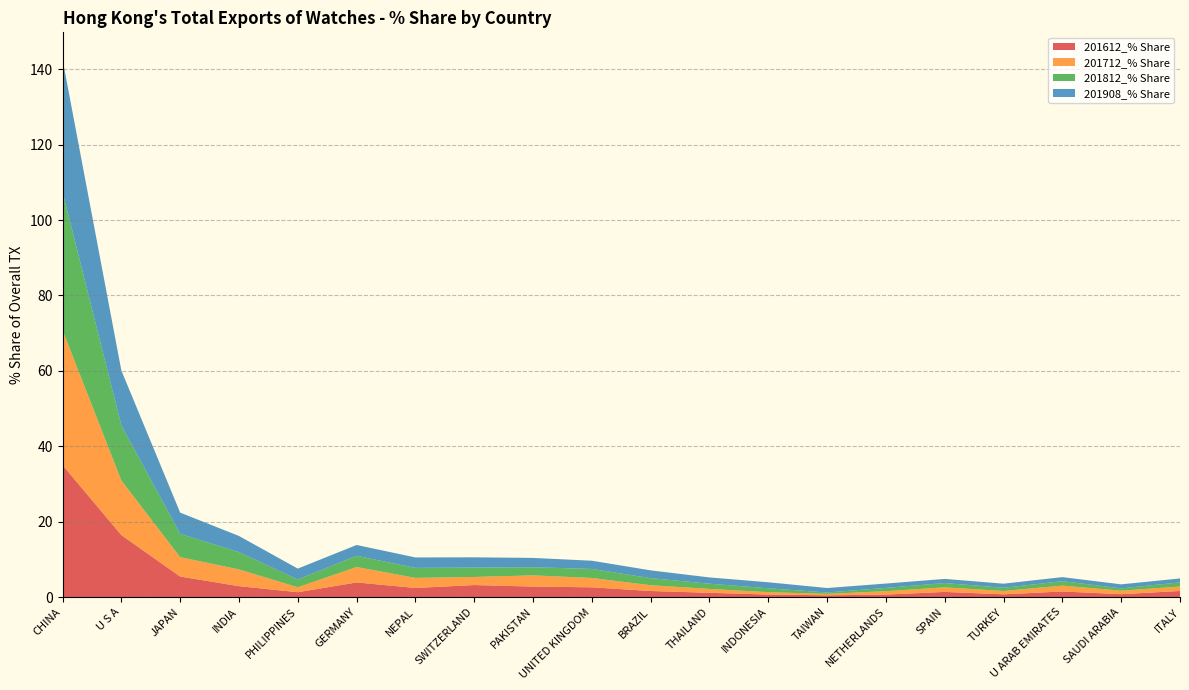

Reading left to right, transcribe all the data shown in this chart.

201612_% Share: CHINA=35.0	U S A=16.4	JAPAN=5.4	INDIA=2.9	PHILIPPINES=1.3	GERMANY=3.9	NEPAL=2.4	SWITZERLAND=3.2	PAKISTAN=2.8	UNITED KINGDOM=2.6	BRAZIL=1.6	THAILAND=1.1	INDONESIA=0.7	TAIWAN=0.5	NETHERLANDS=0.6	SPAIN=1.4	TURKEY=0.7	U ARAB EMIRATES=1.5	SAUDI ARABIA=0.7	ITALY=1.6
201712_% Share: CHINA=35.8	U S A=14.5	JAPAN=5.1	INDIA=4.4	PHILIPPINES=1.3	GERMANY=4.1	NEPAL=2.7	SWITZERLAND=2.1	PAKISTAN=3.0	UNITED KINGDOM=2.5	BRAZIL=1.5	THAILAND=1.0	INDONESIA=0.6	TAIWAN=0.4	NETHERLANDS=0.9	SPAIN=1.2	TURKEY=0.9	U ARAB EMIRATES=1.6	SAUDI ARABIA=0.9	ITALY=1.2
201812_% Share: CHINA=36.7	U S A=14.6	JAPAN=6.2	INDIA=4.6	PHILIPPINES=2.1	GERMANY=3.0	NEPAL=2.6	SWITZERLAND=2.5	PAKISTAN=2.2	UNITED KINGDOM=2.4	BRAZIL=1.9	THAILAND=1.4	INDONESIA=1.0	TAIWAN=0.4	NETHERLANDS=0.9	SPAIN=1.1	TURKEY=0.8	U ARAB EMIRATES=1.2	SAUDI ARABIA=0.6	ITALY=1.1
201908_% Share: CHINA=35.2	U S A=14.6	JAPAN=5.6	INDIA=4.3	PHILIPPINES=2.9	GERMANY=2.9	NEPAL=2.8	SWITZERLAND=2.7	PAKISTAN=2.5	UNITED KINGDOM=2.2	BRAZIL=2.1	THAILAND=1.7	INDONESIA=1.6	TAIWAN=1.2	NETHERLANDS=1.1	SPAIN=1.1	TURKEY=1.1	U ARAB EMIRATES=1.1	SAUDI ARABIA=1.1	ITALY=1.0